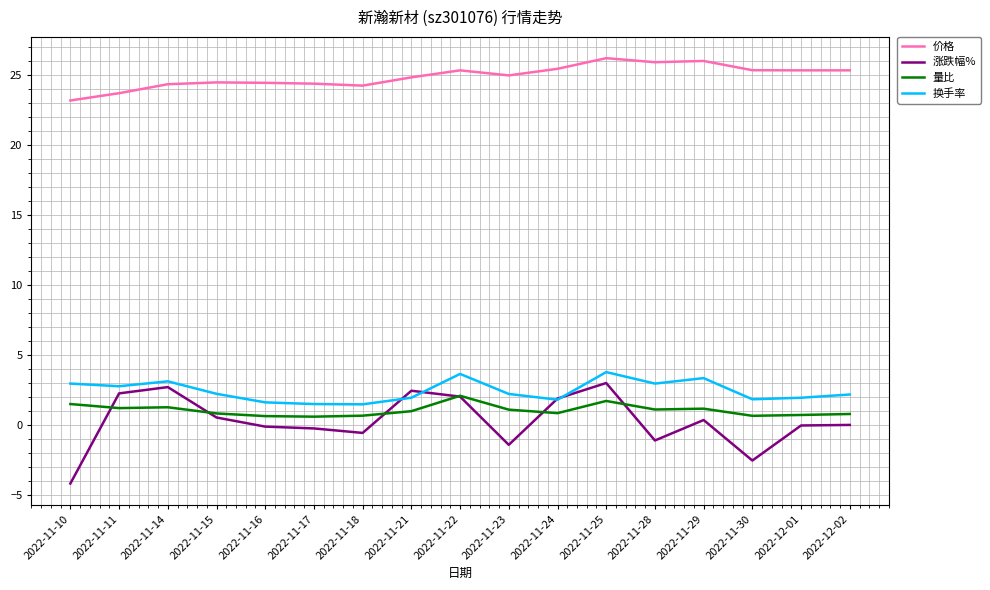

At which label does 价格 first exceed 24?

2022-11-14